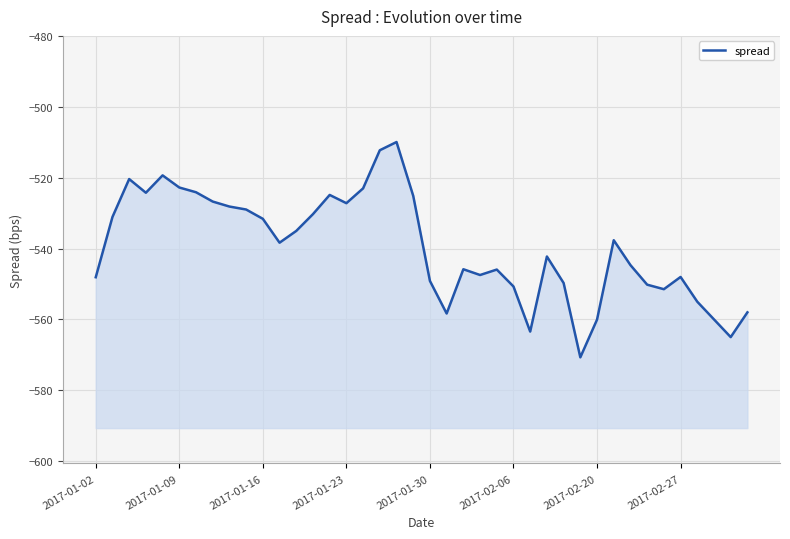

Which category has the lowest value across all series?

29